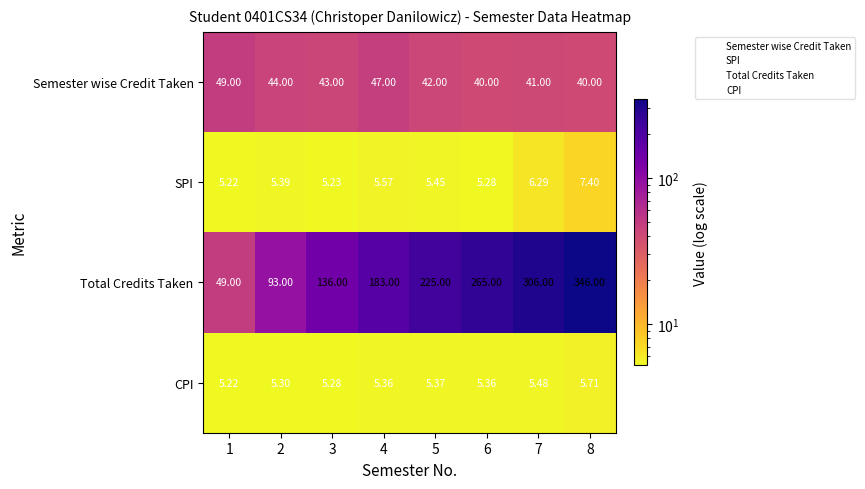

Which series changed the most between 1 and 3?

Total Credits Taken